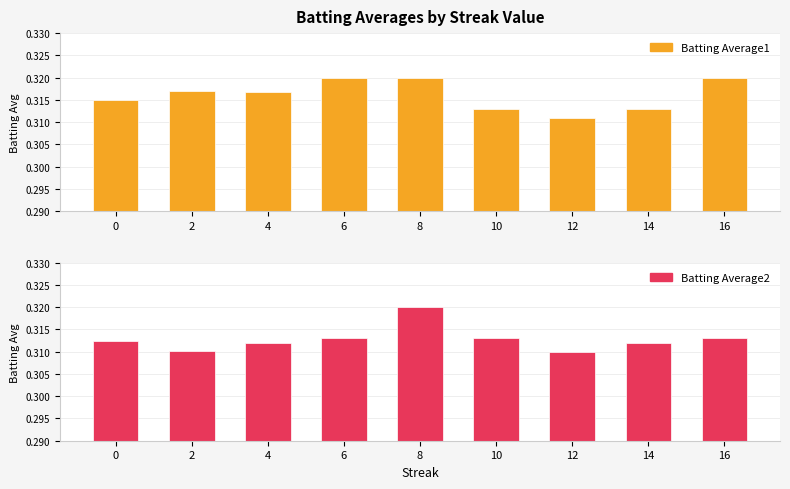

Are the bars grouped side by side (vs. stacked)?

Yes